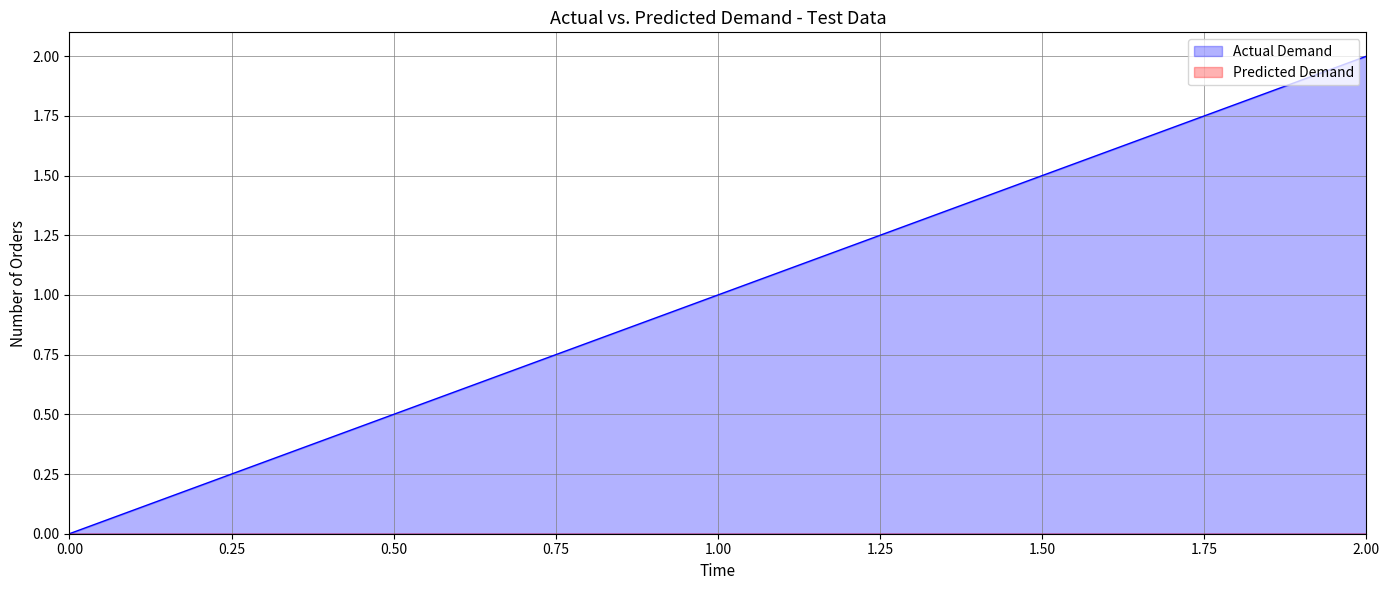

Which series has the widest spread of values?

Actual Demand